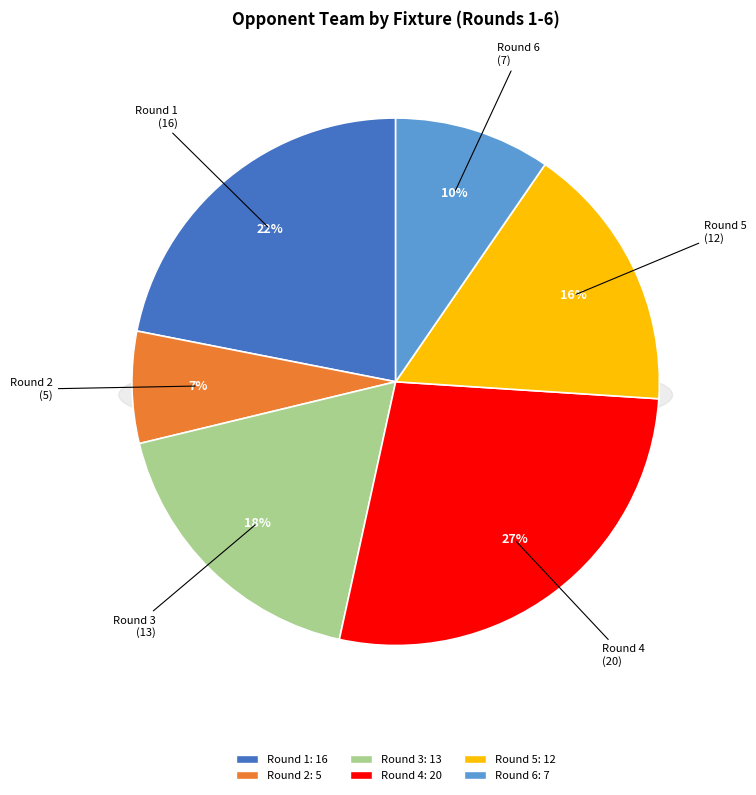

To the nearest percent, what is the difference between the Round 4 and Round 5 slice percentages?

11%